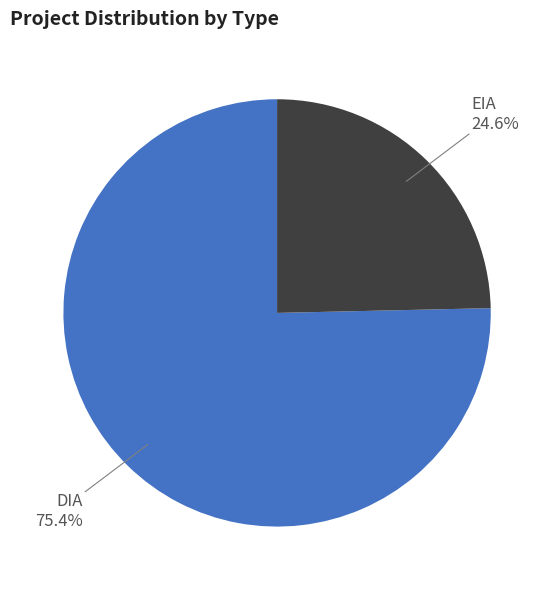

Does any single category account for the majority?

Yes